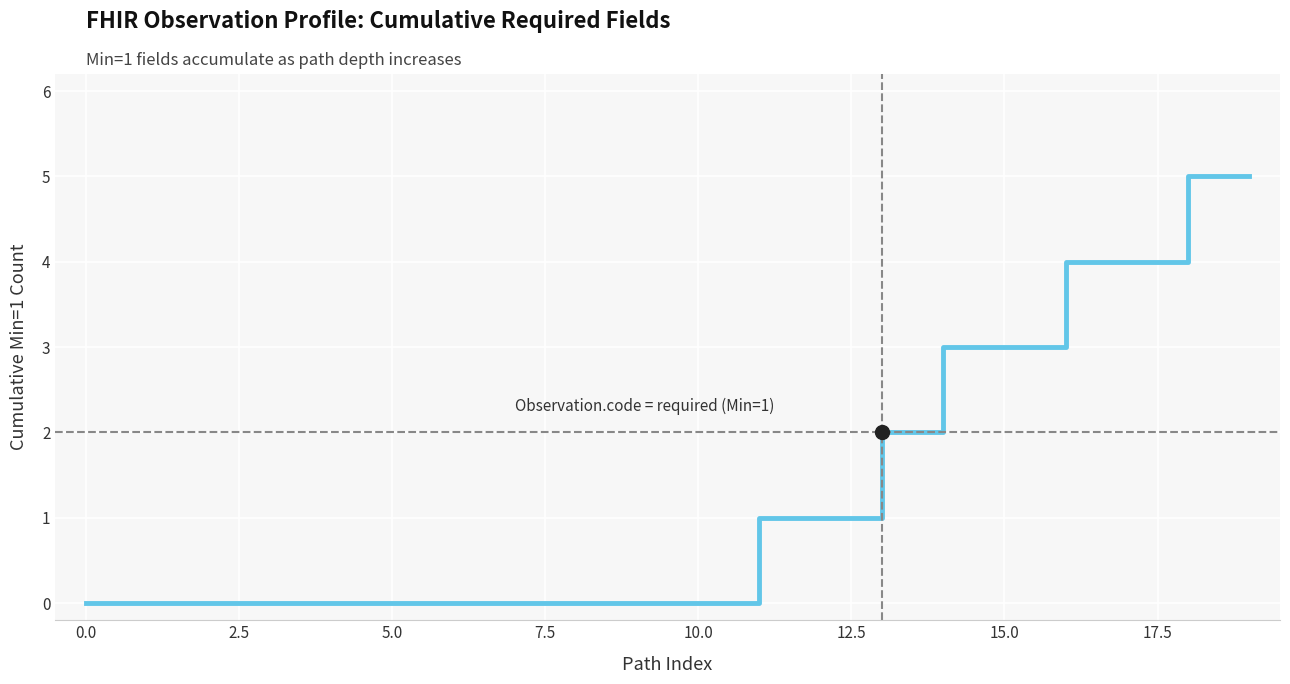

Reading left to right, what are all the values shown in this chart?

0	0	0	0	0	0	0	0	0	0	0	1	1	2	3	3	4	4	5	5